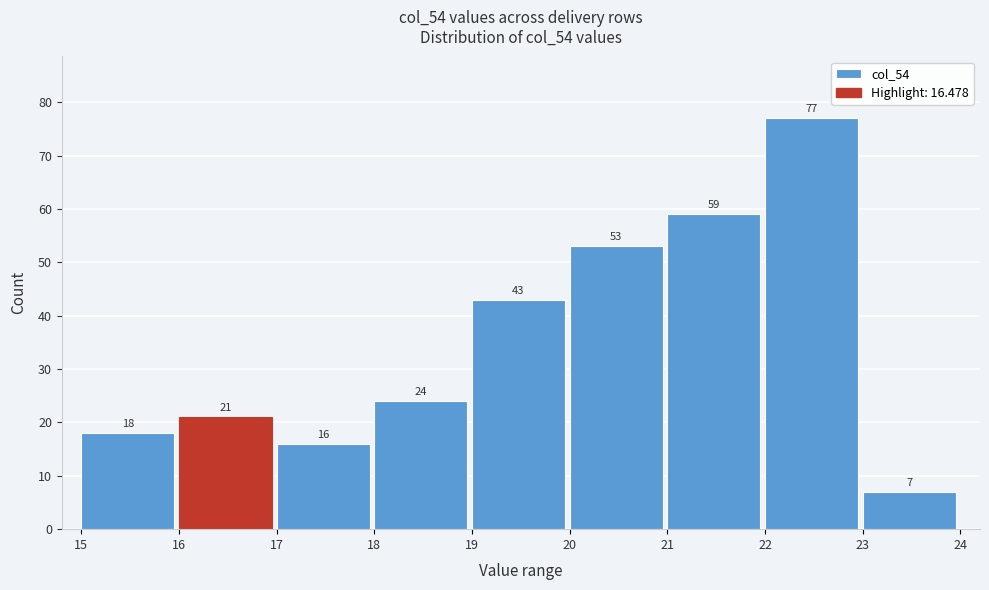

What is the height of the bar covering 21 to 22 on the x-axis?

59